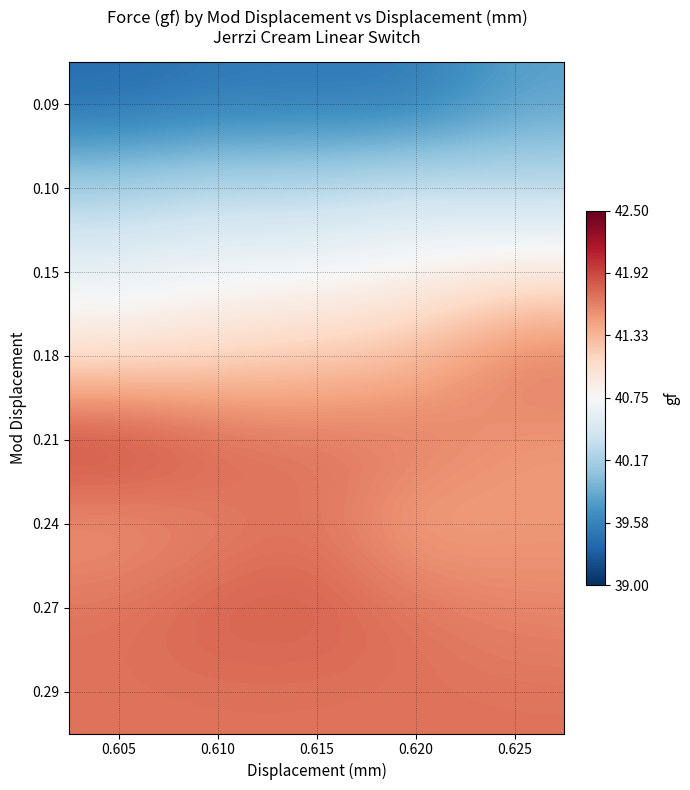

Reading right to left, extract all data points from this chart.

0.09: 0.625=39.8	0.620=39.5	0.615=39.5	0.610=39.5	0.605=39.4
0.10: 0.625=40.3	0.620=40.4	0.615=40.3	0.610=40.3	0.605=40.2
0.15: 0.625=40.9	0.620=40.8	0.615=40.7	0.610=40.7	0.605=40.6
0.18: 0.625=41.7	0.620=41.3	0.615=41.2	0.610=41.1	0.605=41.0
0.21: 0.625=41.5	0.620=41.7	0.615=41.7	0.610=41.8	0.605=42.0
0.24: 0.625=41.5	0.620=41.4	0.615=41.7	0.610=41.6	0.605=41.5
0.27: 0.625=41.6	0.620=41.7	0.615=41.8	0.610=41.8	0.605=41.7
0.29: 0.625=41.7	0.620=41.7	0.615=41.7	0.610=41.7	0.605=41.7